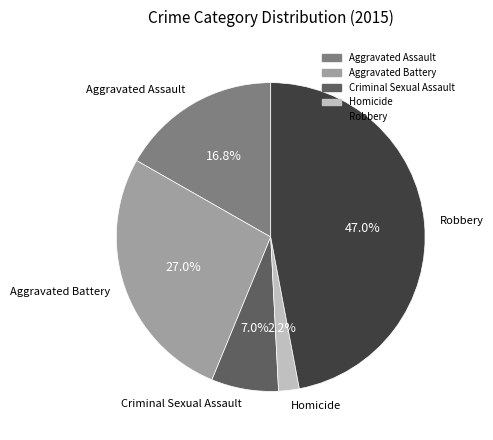

To the nearest percent, what is the combined percentage of Robbery and Aggravated Assault?

64%